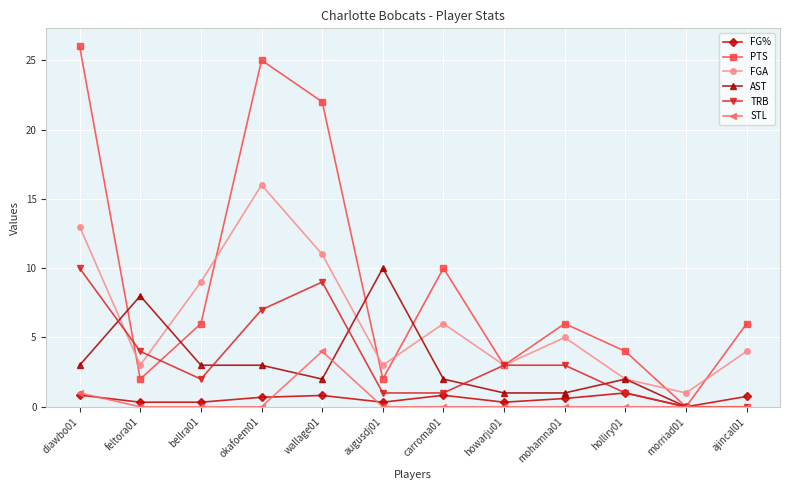

How many lines are shown in the chart?

6